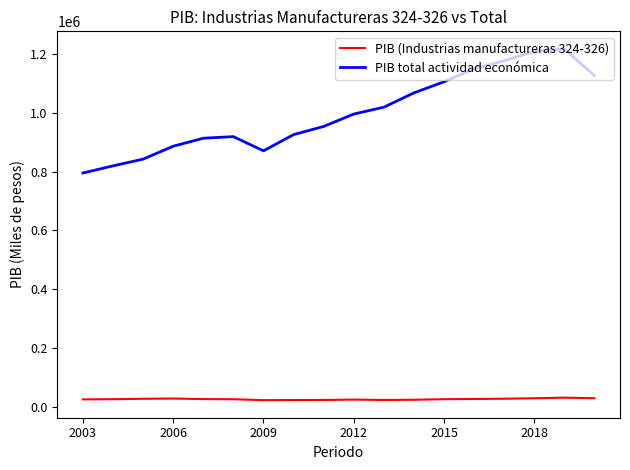

Rank the series by their average value, from lowest to highest.

PIB (Industrias manufactureras 324-326), PIB total actividad económica